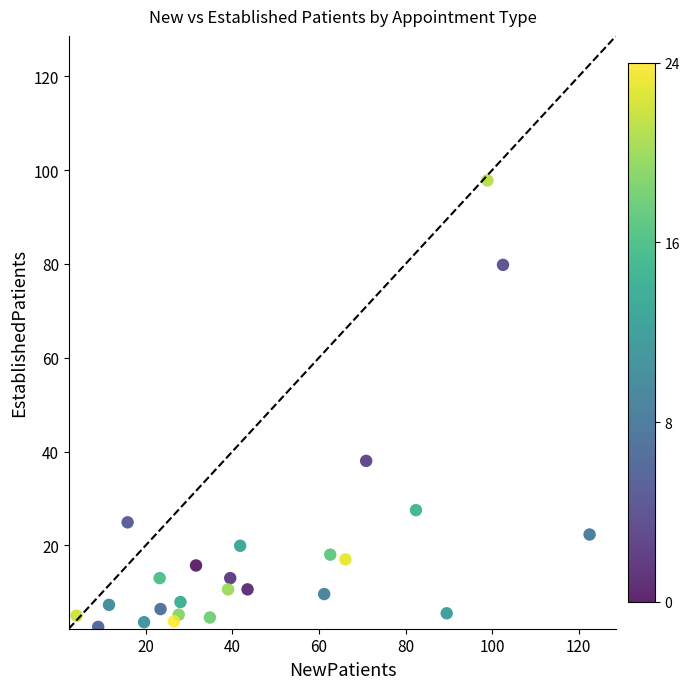

What Y value in the scatter plot is closest to 50?

38.0